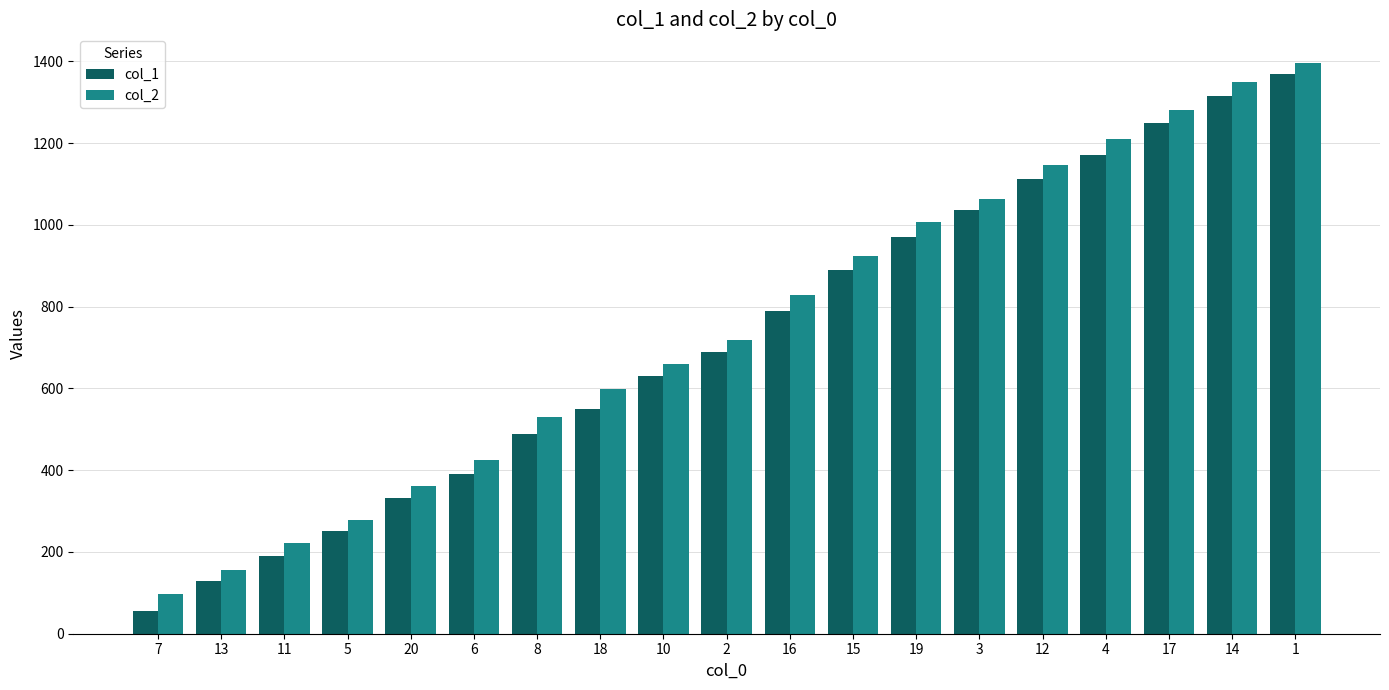

How many groups of bars are there?

19